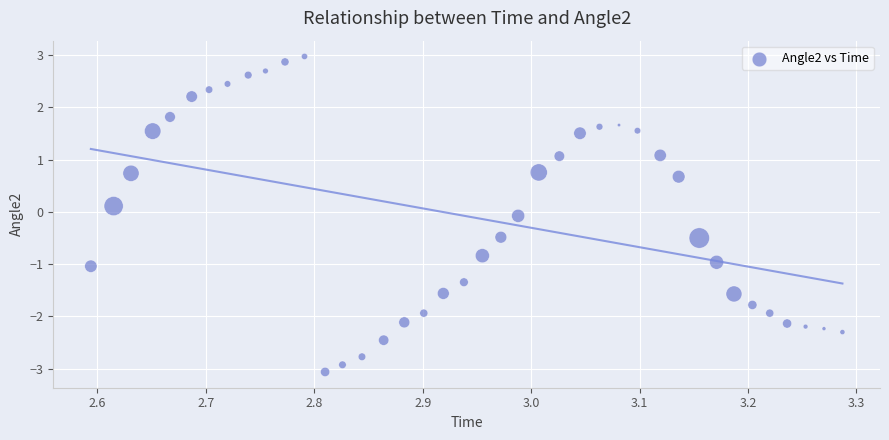

What is the range of X values (max minus min)?

0.7